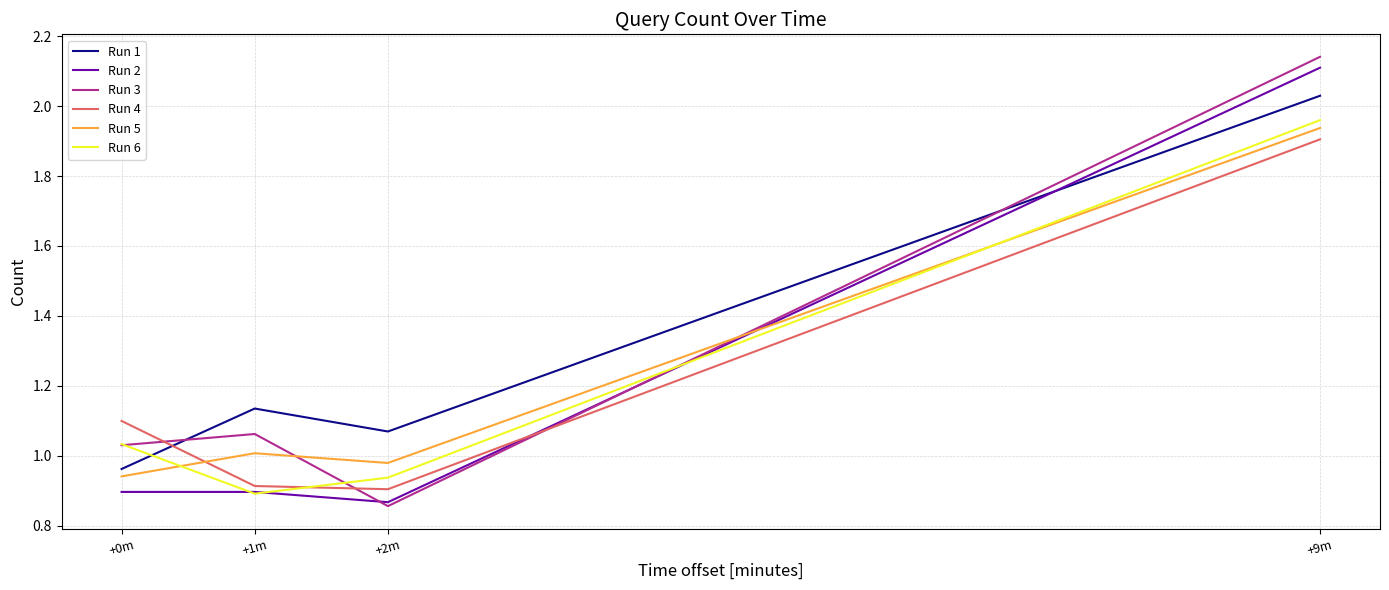

True or false: Run 6 and Run 2 cross at least once.

True